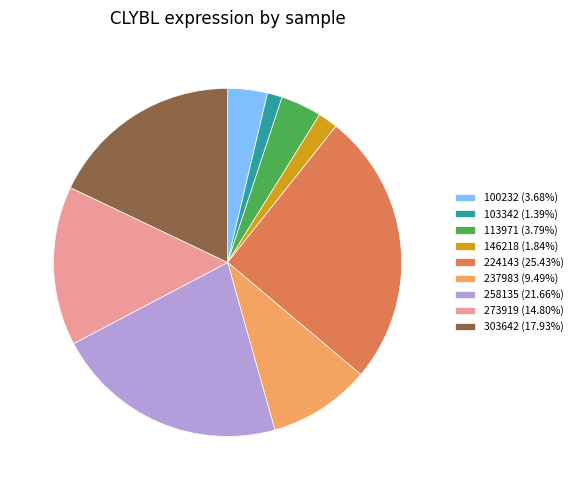

Do 113971 (3.79%) and 103342 (1.39%) together represent more than half of the pie?

No